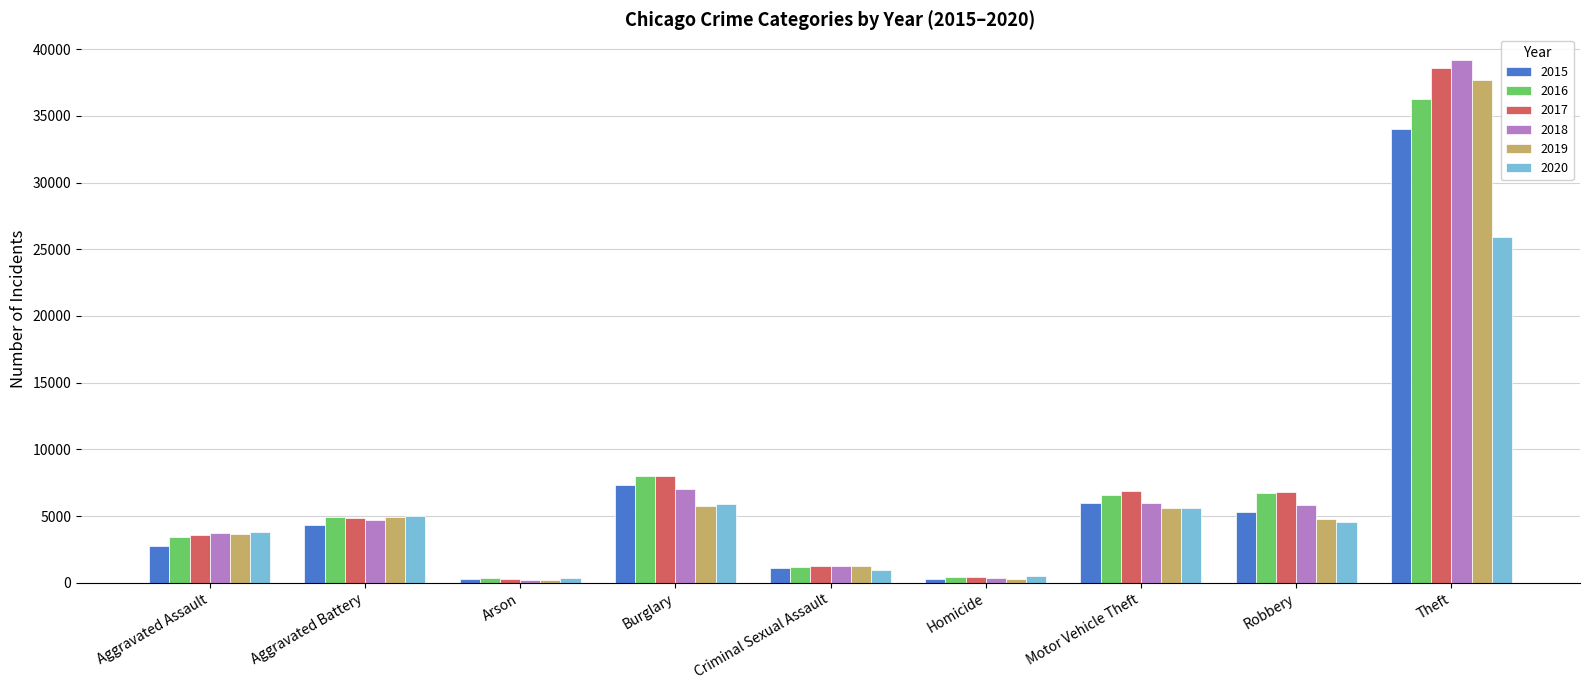

What is the label of the 5th bar from the right?

Criminal Sexual Assault